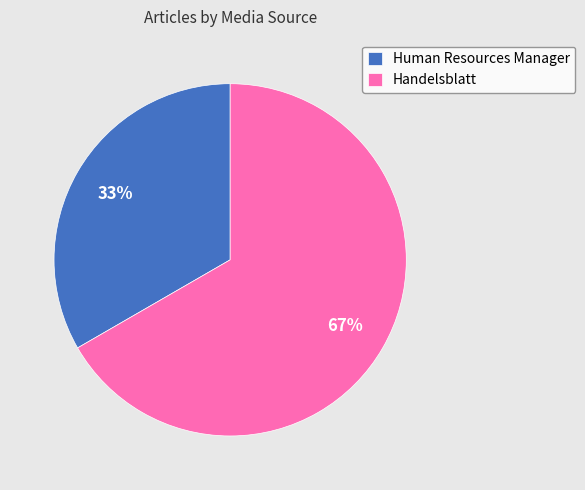

Is it true that Handelsblatt is 58% of the pie?

False